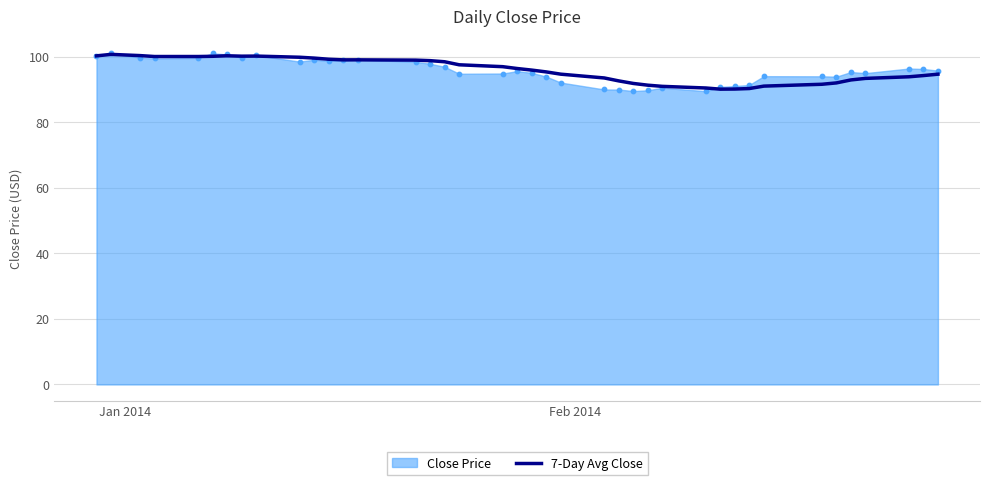

What is the lowest value of the 7-Day Avg Close series?

90.1